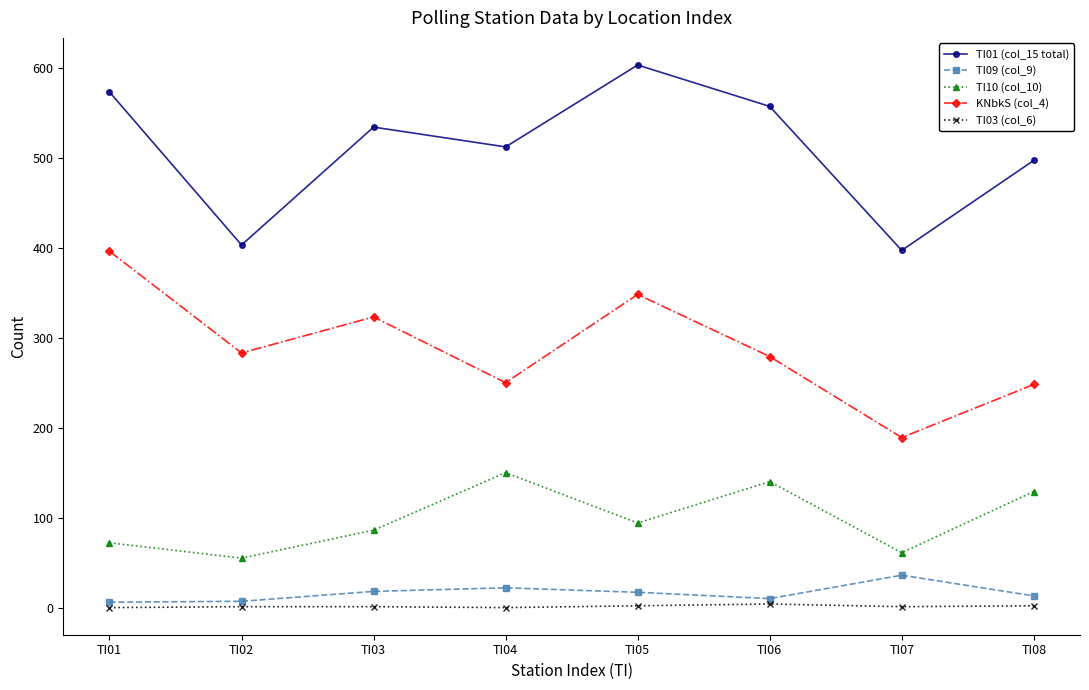

At which category does the chart reach its peak across all series?

TI05